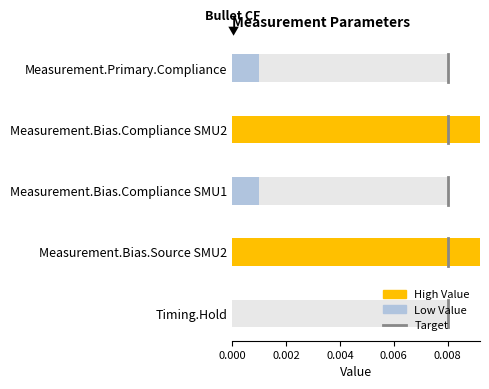

At which label is the value closest to 0?

Timing.Hold